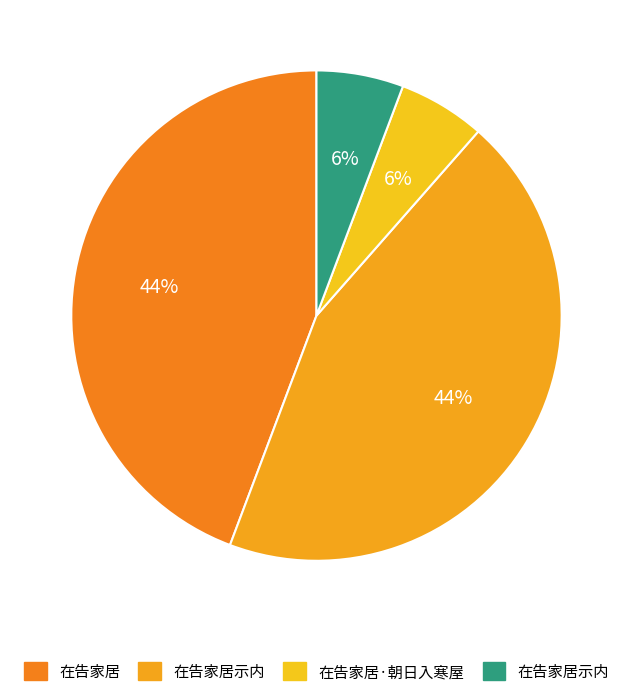

Which slice is the largest?

在告家居示内